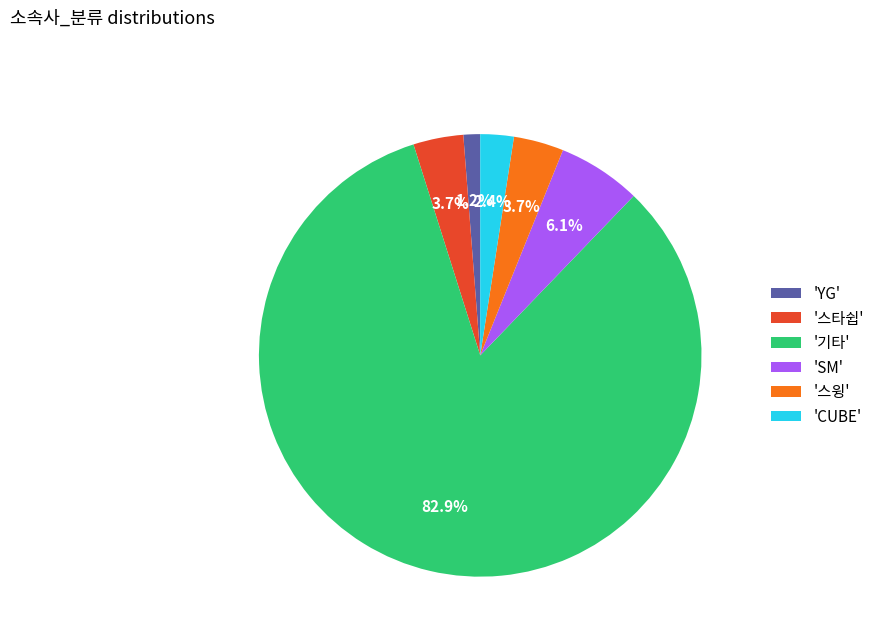

How many segments does this pie chart have?

6